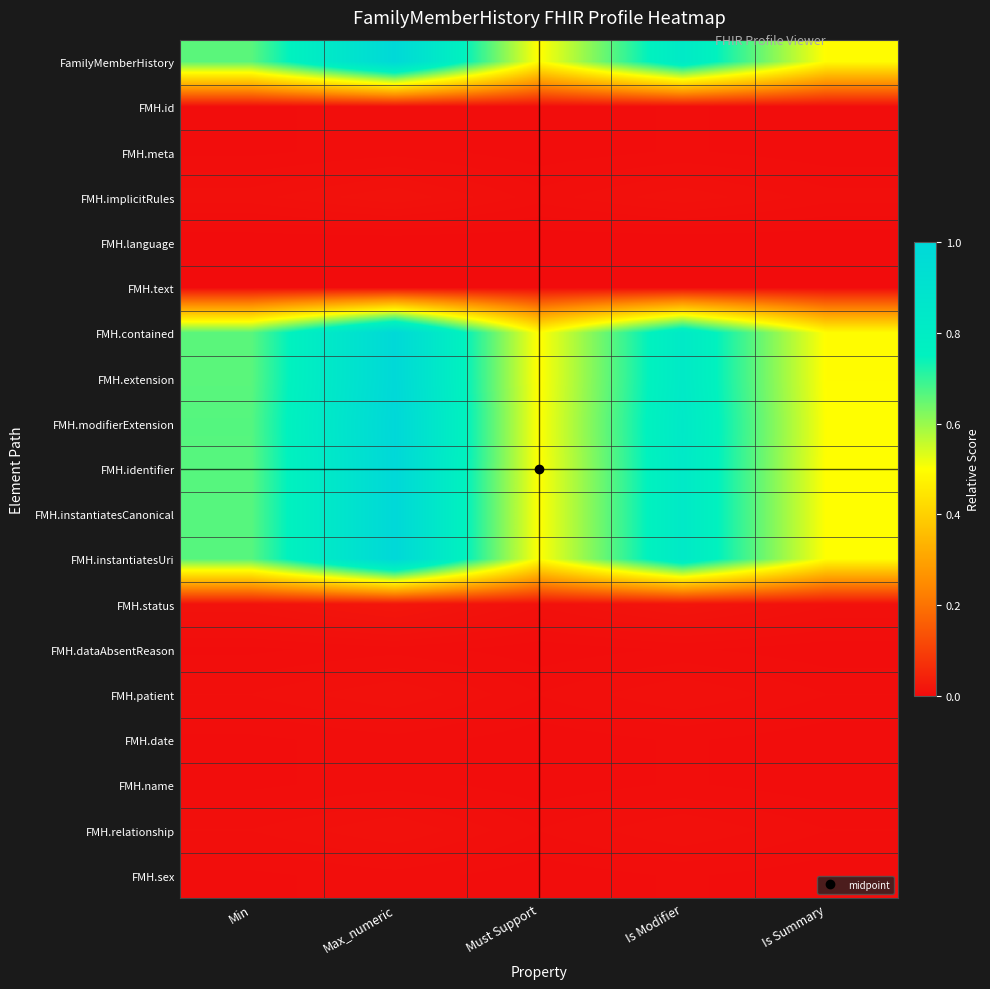

List the series in order of their peak value, highest first.

FMH.modifierExtension, FMH.identifier, FMH.instantiatesCanonical, FMH.instantiatesUri, FamilyMemberHistory, FMH.contained, FMH.extension, FMH.status, FMH.implicitRules, FMH.patient, FMH.relationship, FMH.id, FMH.meta, FMH.dataAbsentReason, FMH.date, FMH.name, FMH.sex, FMH.language, FMH.text